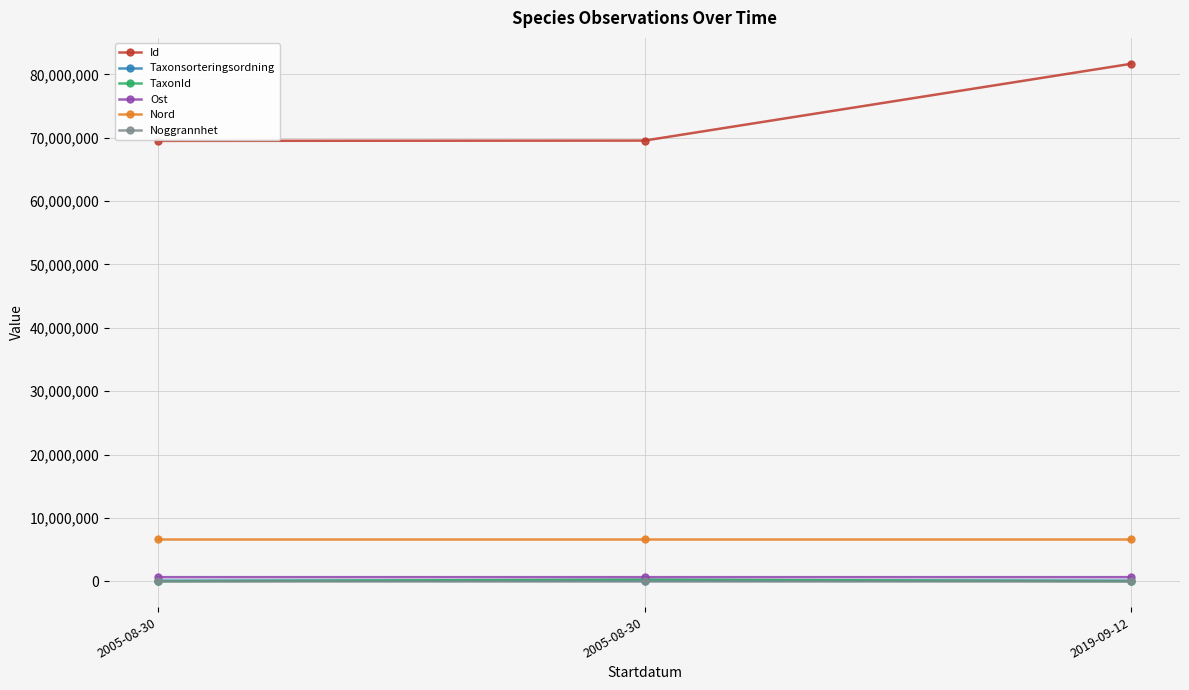

How many values in the Id series are below 69551414?

1